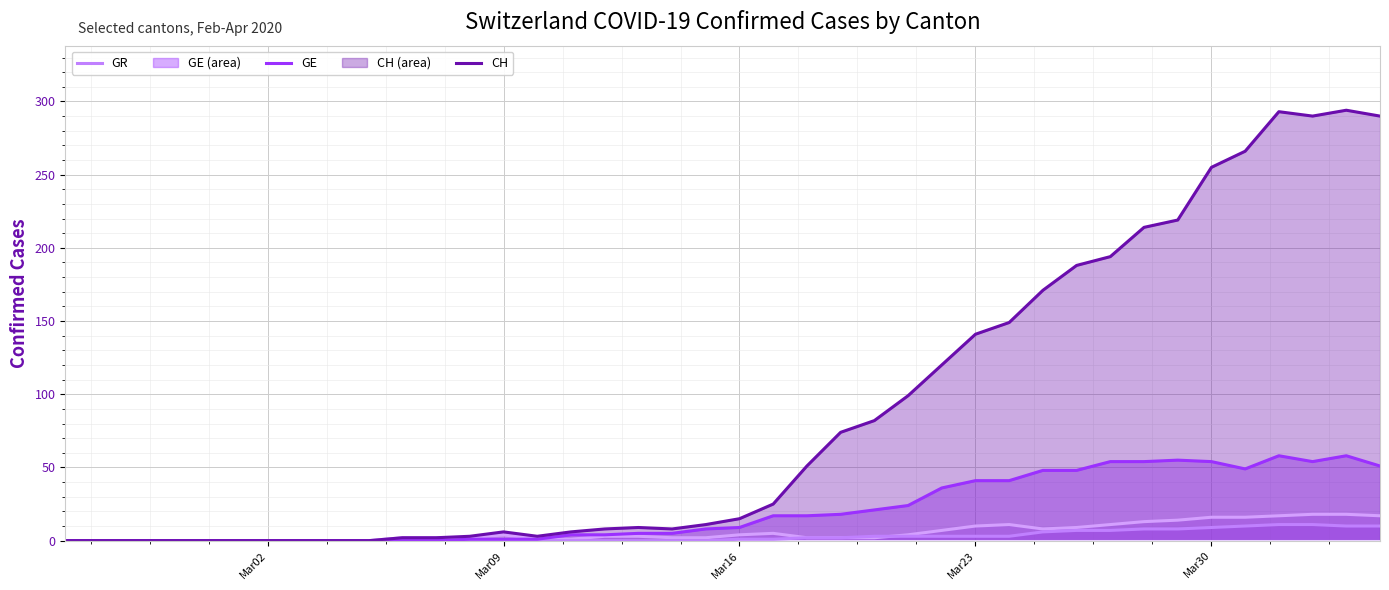

Which series has the largest total across all categories?

CH